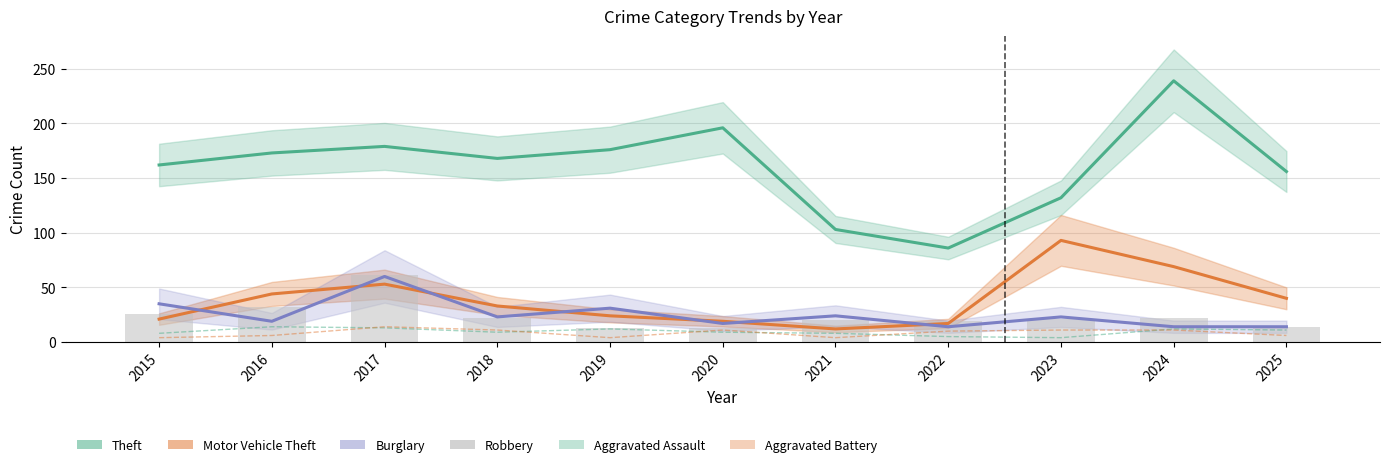

The Aggravated Battery series shows 6 at 2025. True or false?

True